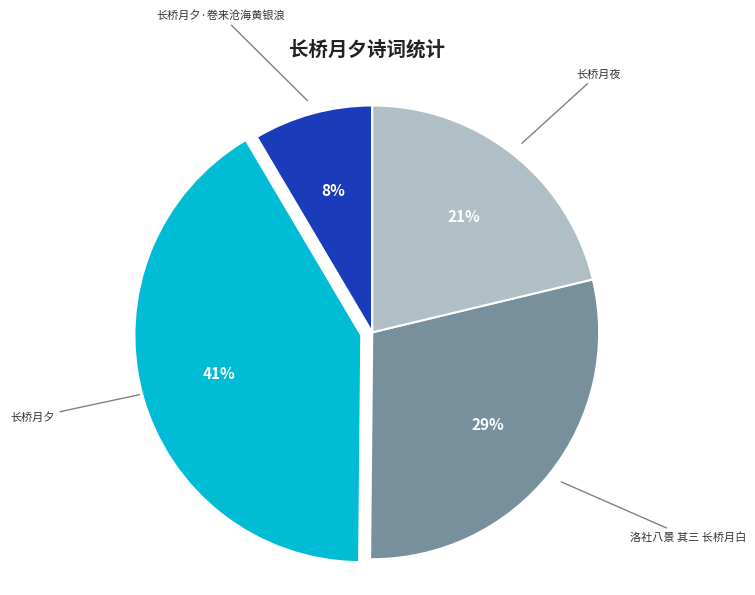

Between 长桥月夜 and 长桥月夕·卷来沧海黄银浪, which is larger?

长桥月夜